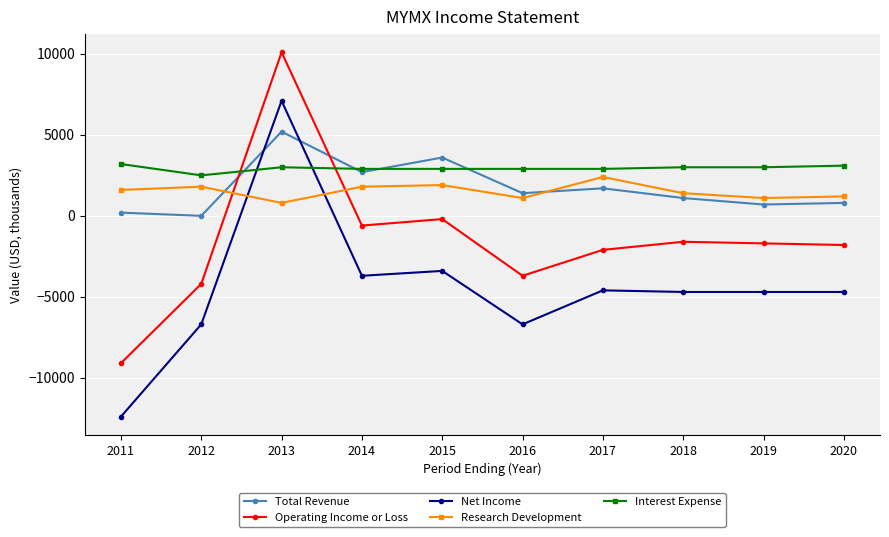

Which category has the highest value across all series?

2013